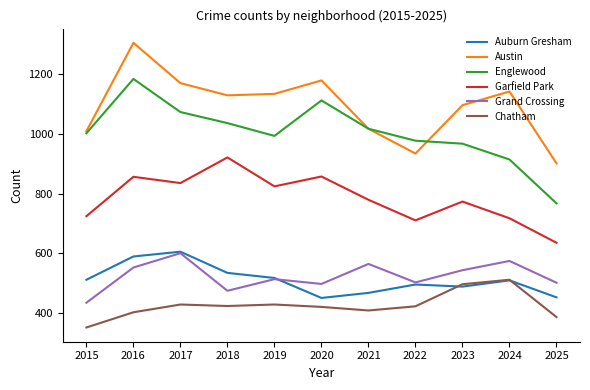

Is the value of Chatham at 2015 greater than the value of Auburn Gresham at 2016?

No